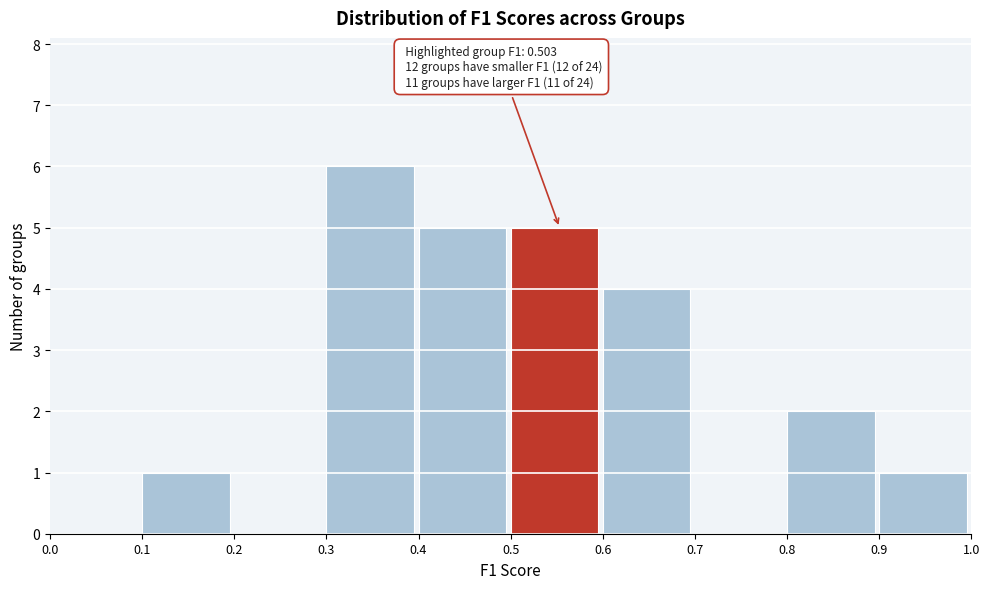

Which range on the x-axis has the tallest bar?

0.3 to 0.4